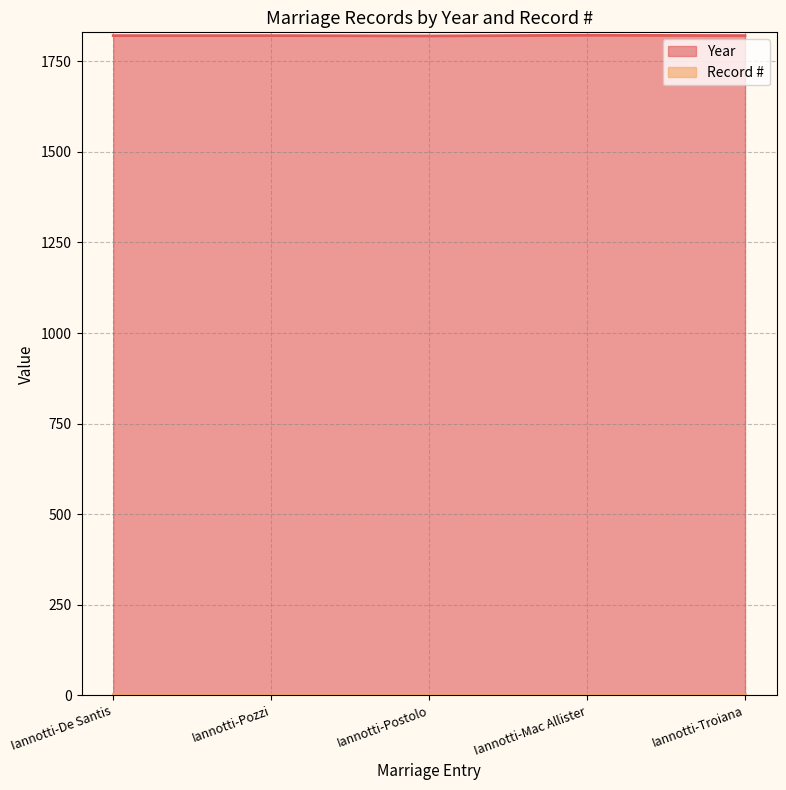

Where does the data first go above 1821?

Iannotti-Mac Allister